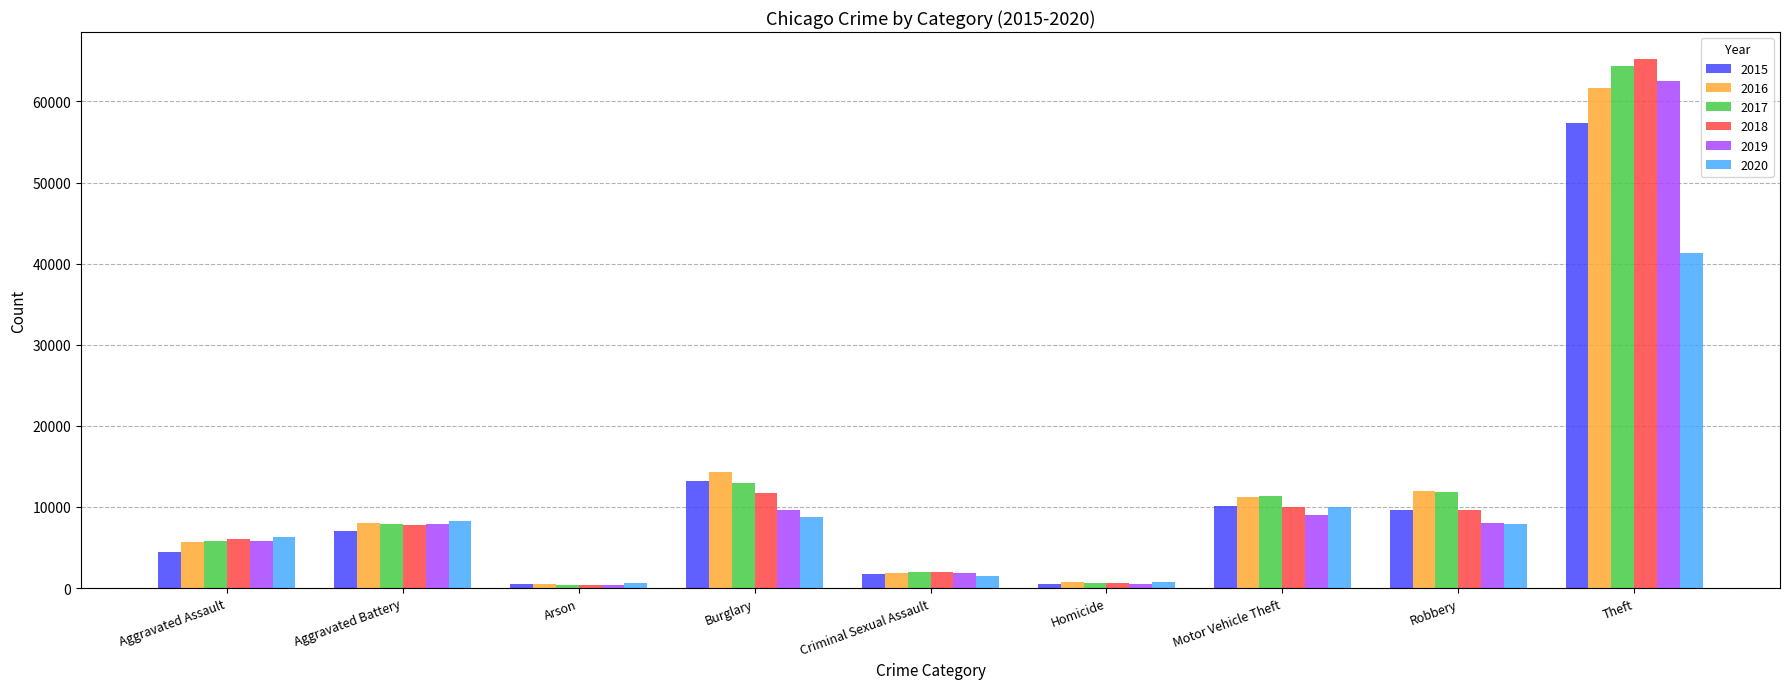

What is the total value across all series at Aggravated Battery?

46861